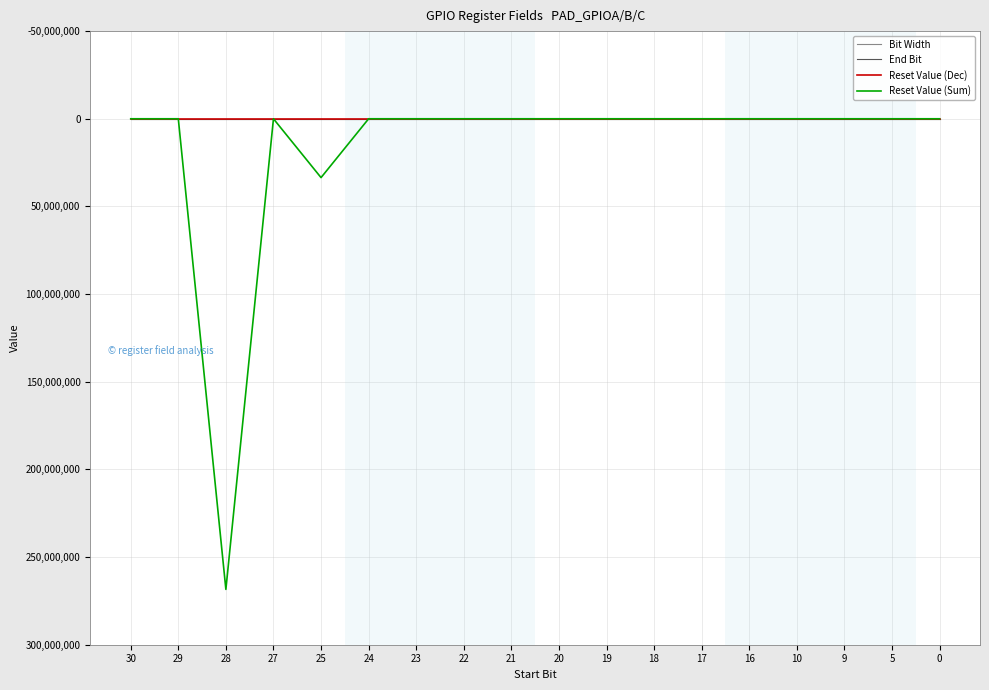

What is the difference between the second highest and minimum values in the Reset Value (Sum) series?

33554432